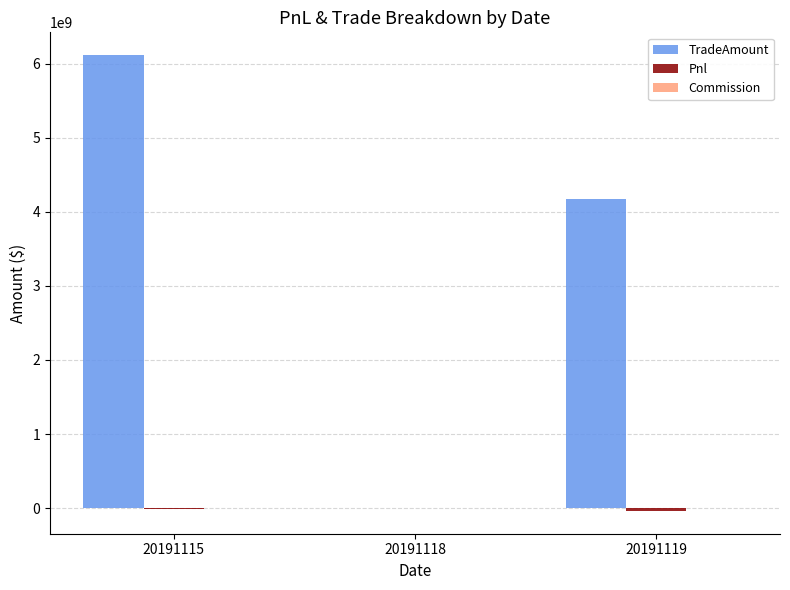

What is the sum of all TradeAmount values?

10281689620.0